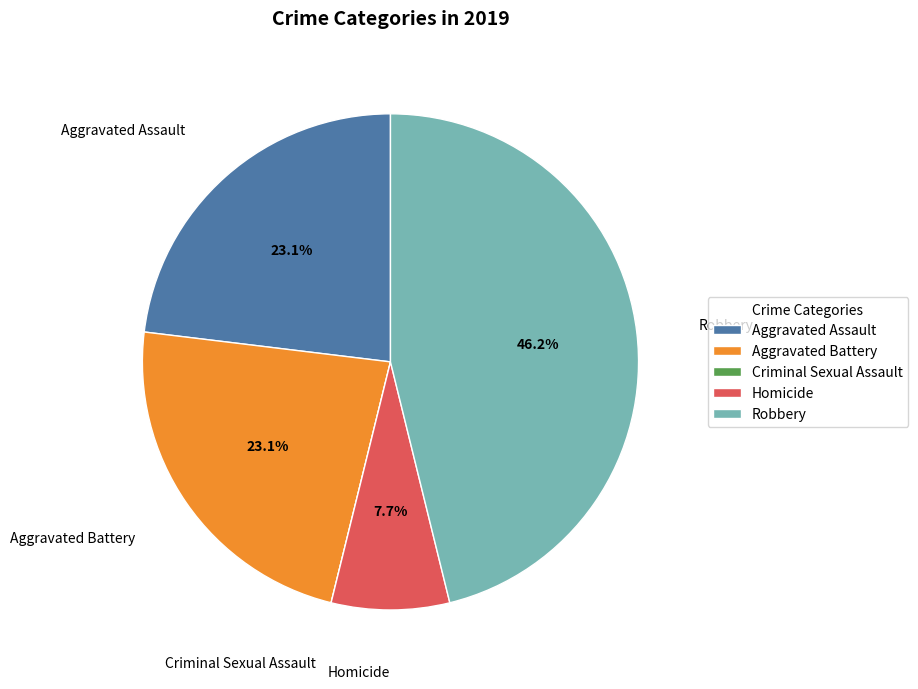

Which slice is the largest?

Robbery